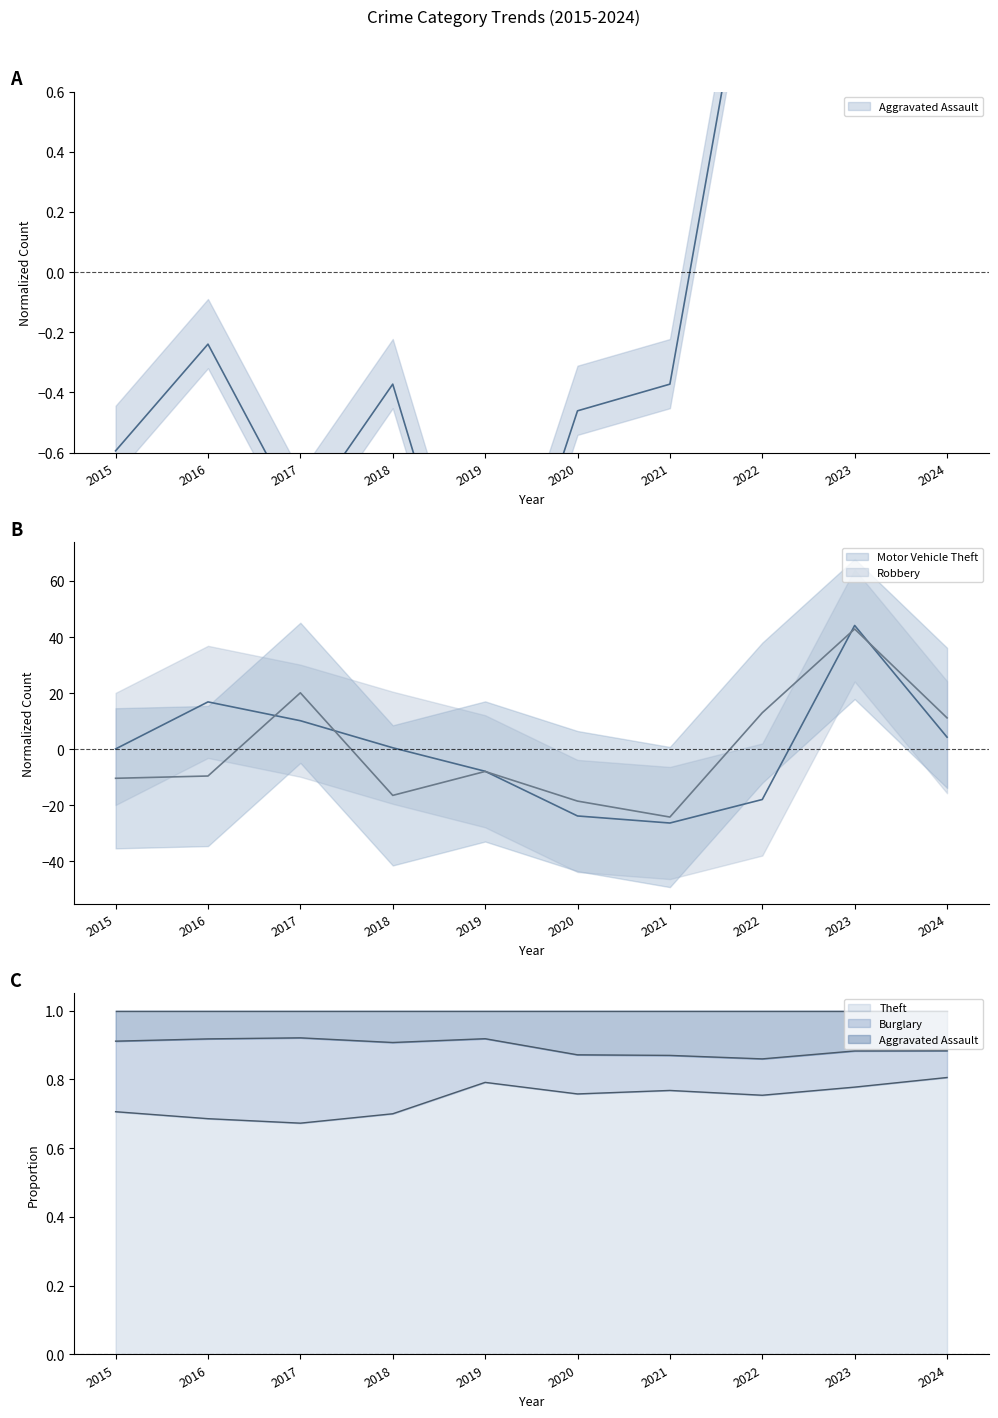

How many interior local peaks does the Aggravated Assault series have?

3